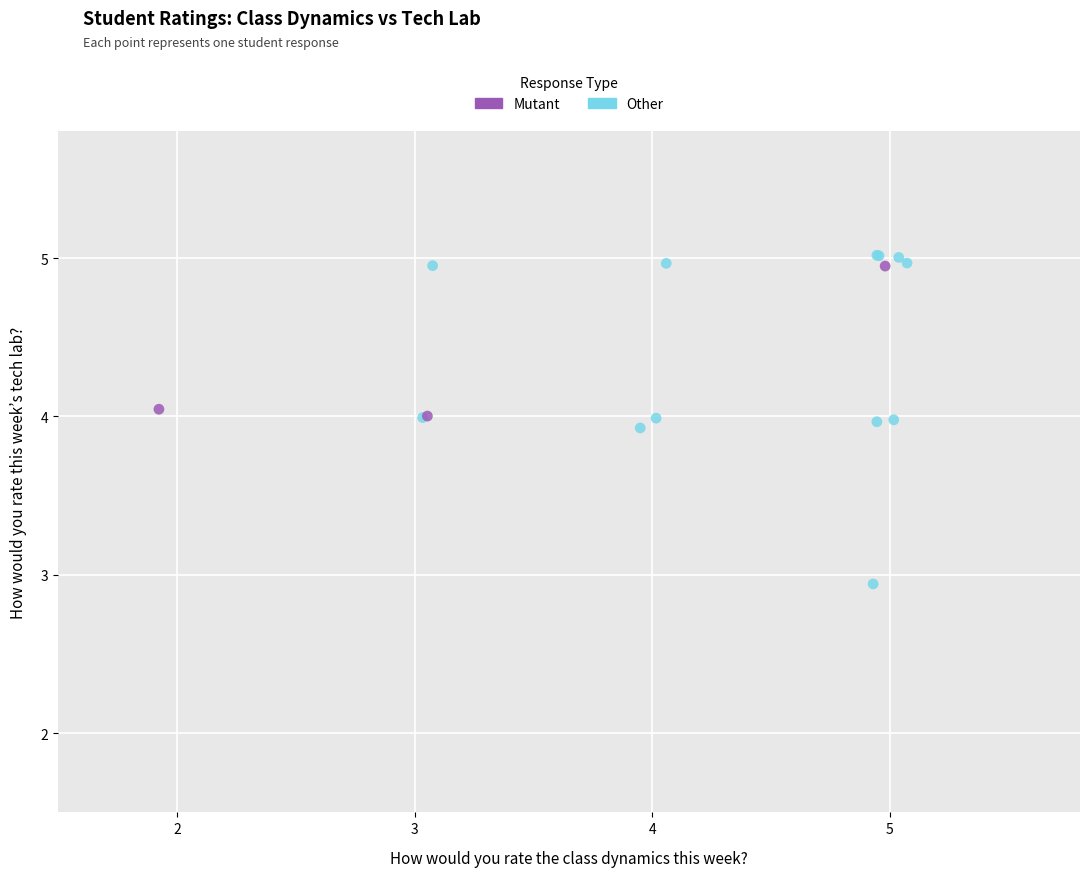

Which series contains the lowest Y value?

Other